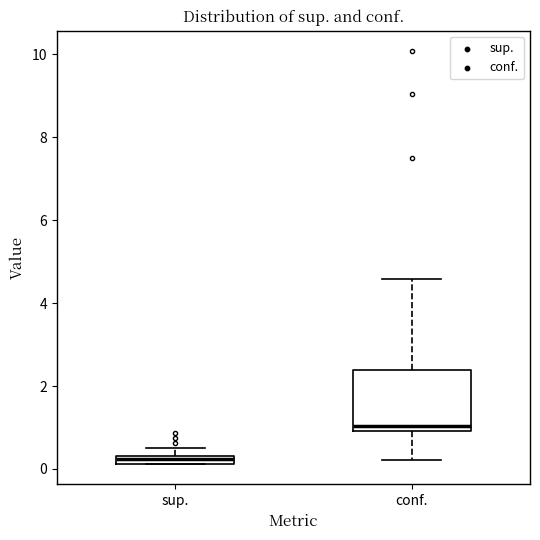

Comparing the boxes themselves (not the whiskers), which one is the tallest?

conf.